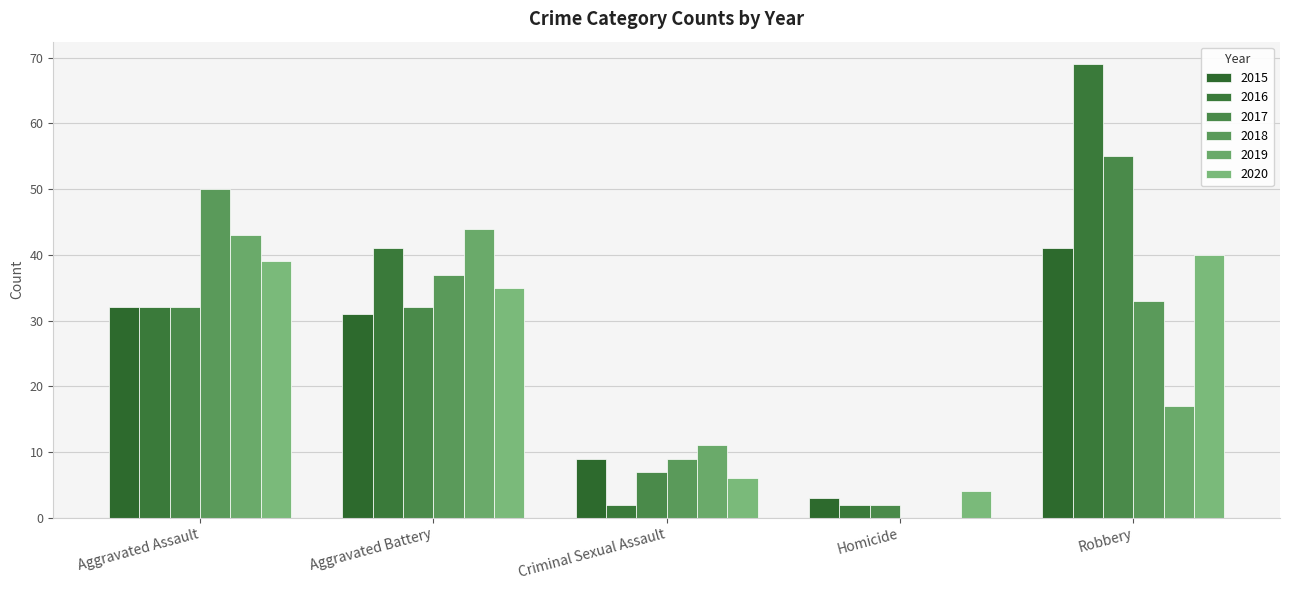

What position from the right is Criminal Sexual Assault?

3